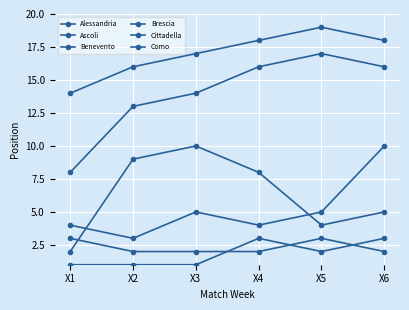

At how many categories does at least one series exceed 14?

5